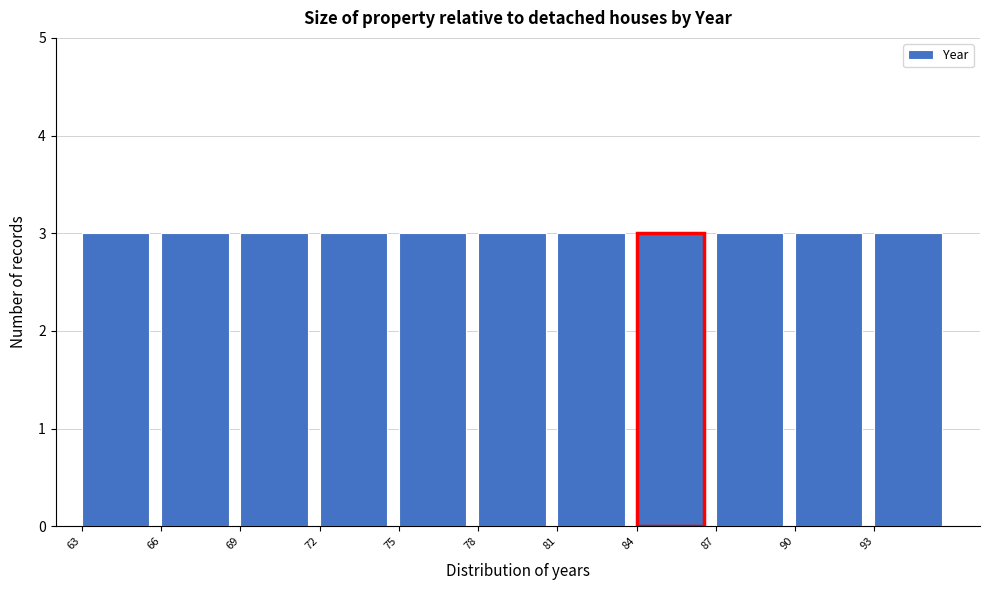

Reading left to right, transcribe this chart: for each bar, give the range it covers on the x-axis and its height. The values are not printed on the chart, so give them approximately, as read against the axis.

63 to 66: 3
66 to 69: 3
69 to 72: 3
72 to 75: 3
75 to 78: 3
78 to 81: 3
81 to 84: 3
84 to 87: 3
87 to 90: 3
90 to 93: 3
93 to 96: 3